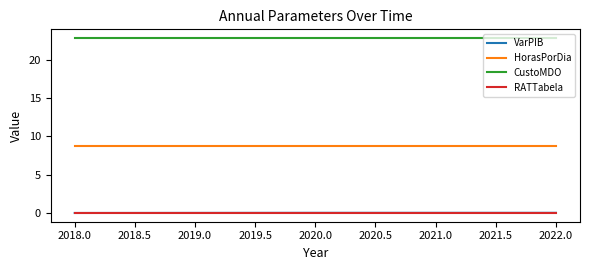

True or false: VarPIB and HorasPorDia cross at least once.

False